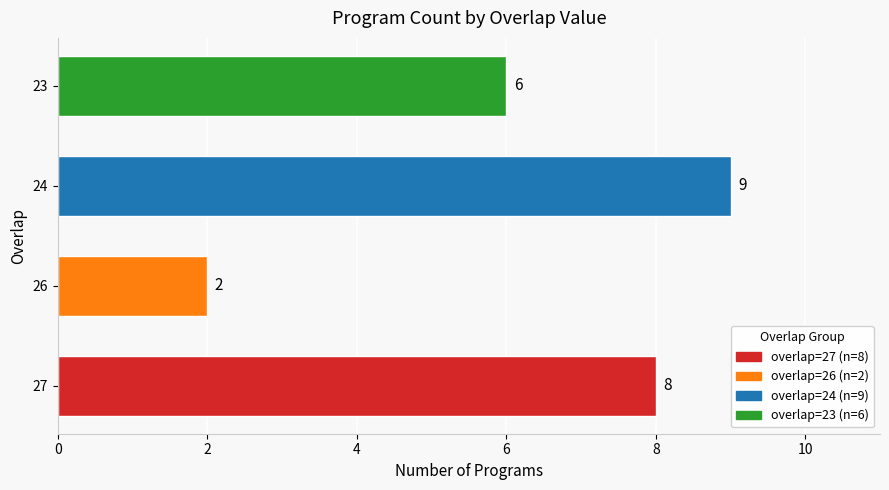

What is the difference between the maximum and second lowest values?

3